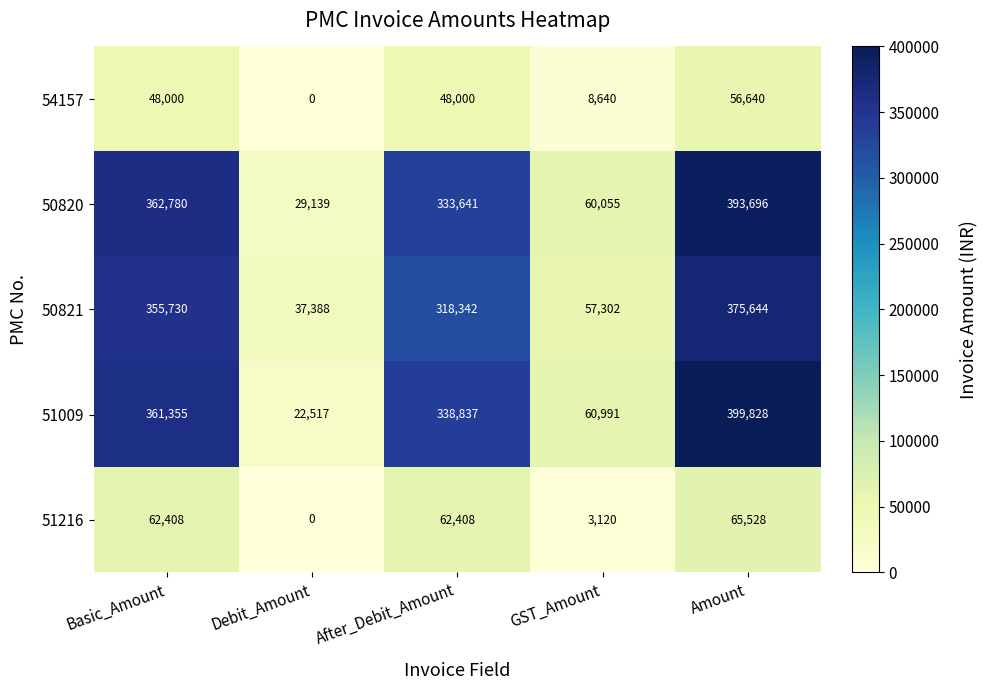

Is it true that 50821 equals 37388 at Debit_Amount?

True